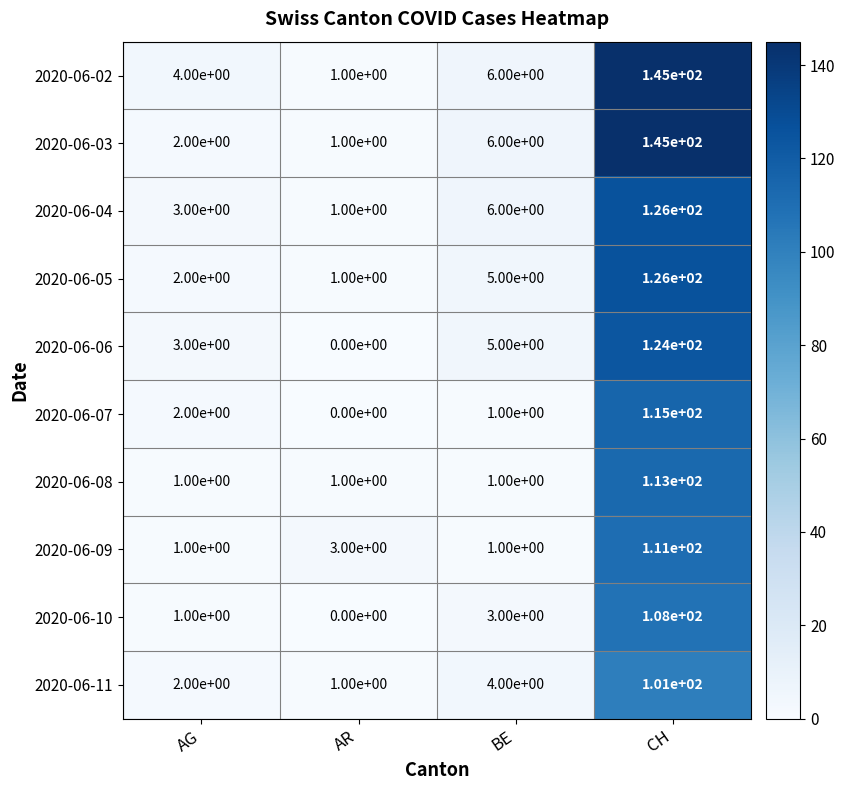

At which category does the chart reach its peak across all series?

CH